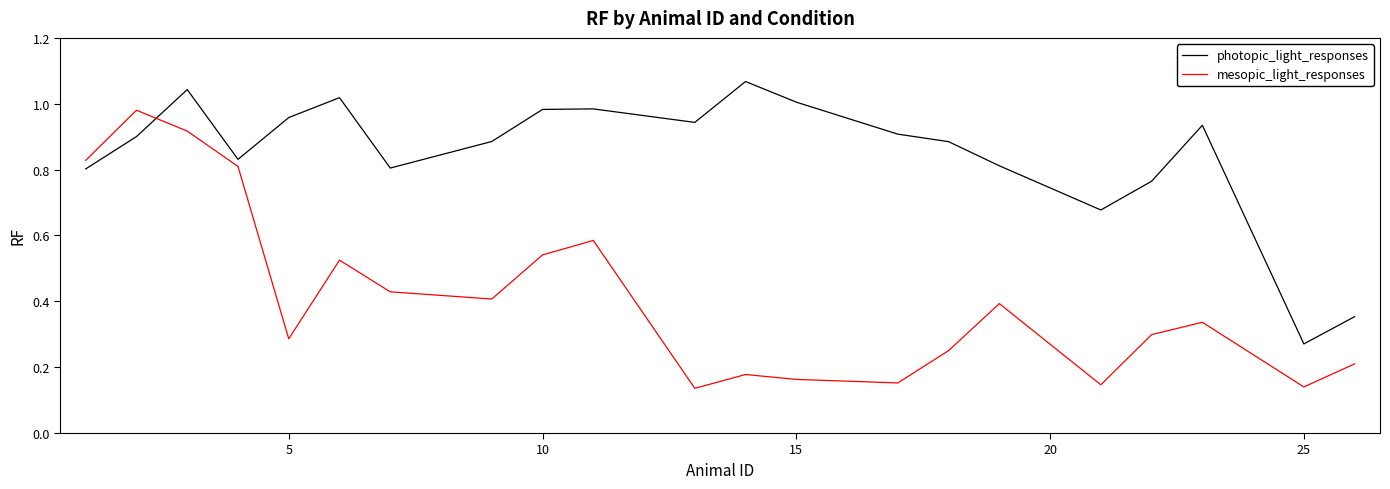

True or false: photopic_light_responses and mesopic_light_responses intersect in this chart.

True